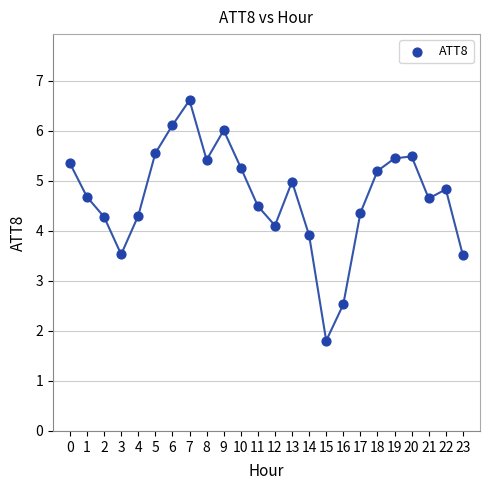

What is the range of Y values (max minus min)?

4.8